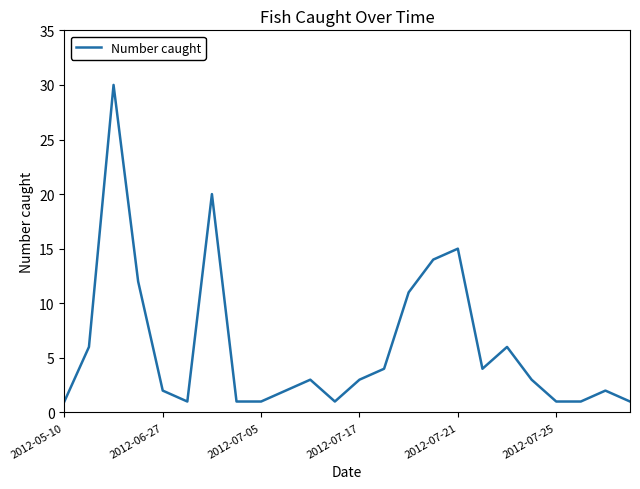

What is the maximum value shown in the chart?

30